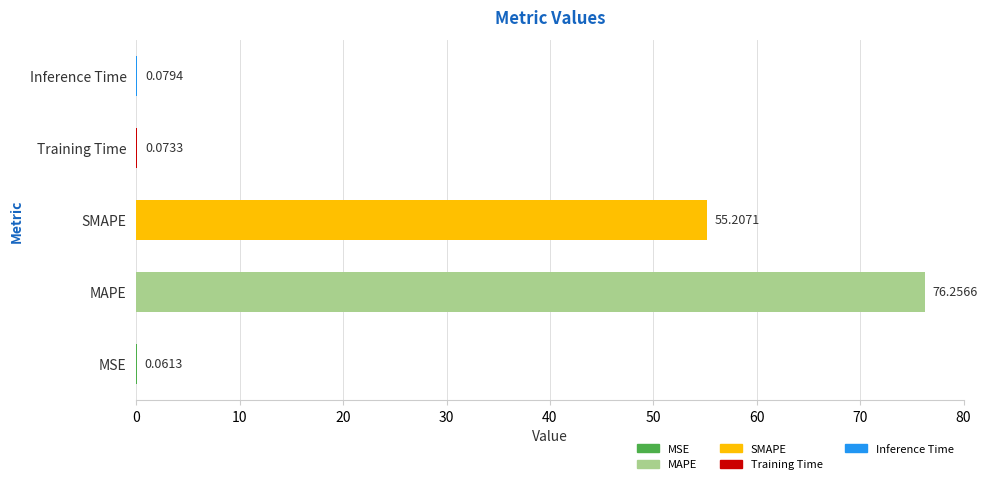

Does the chart contain stacked bars?

No